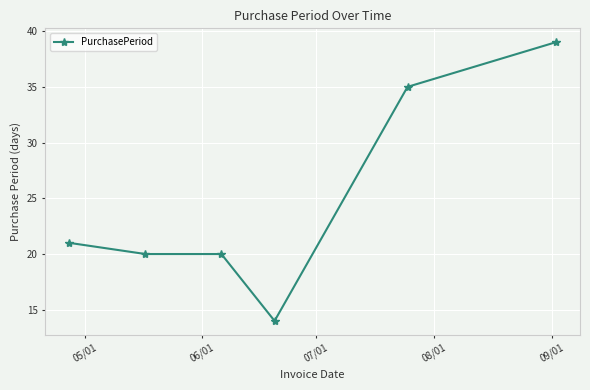

What is the average value?

25